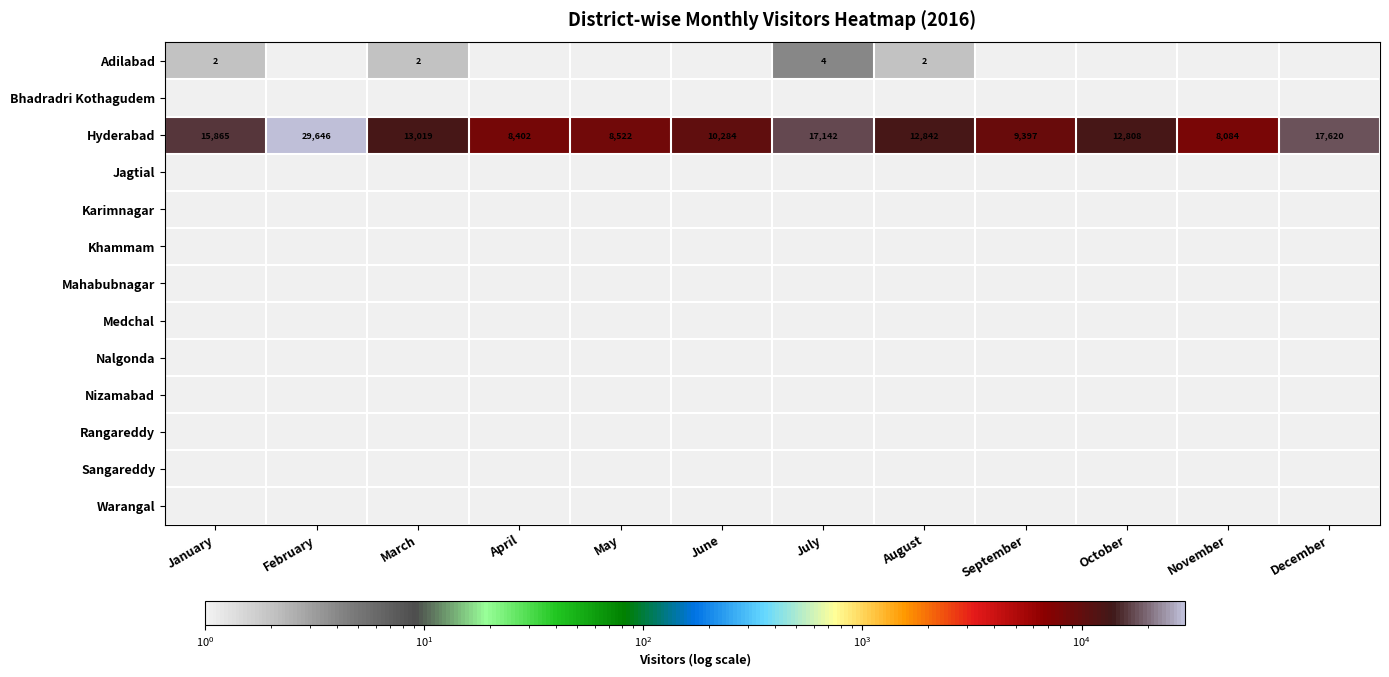

True or false: Adilabad has a value of 2 at January.

True